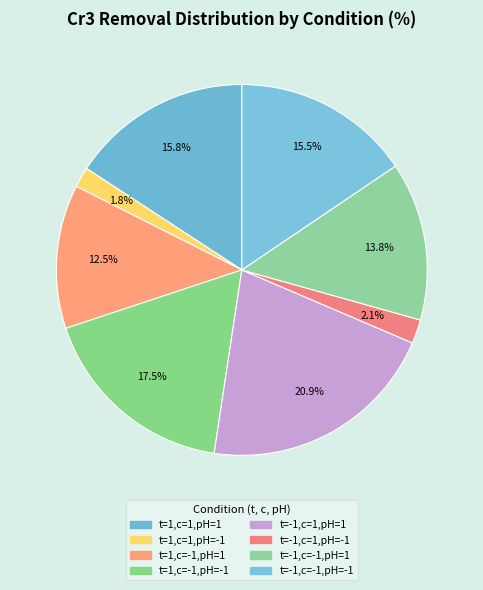

What is the total percentage of t=1,c=-1,pH=-1 and t=1,c=1,pH=-1?

19.3%